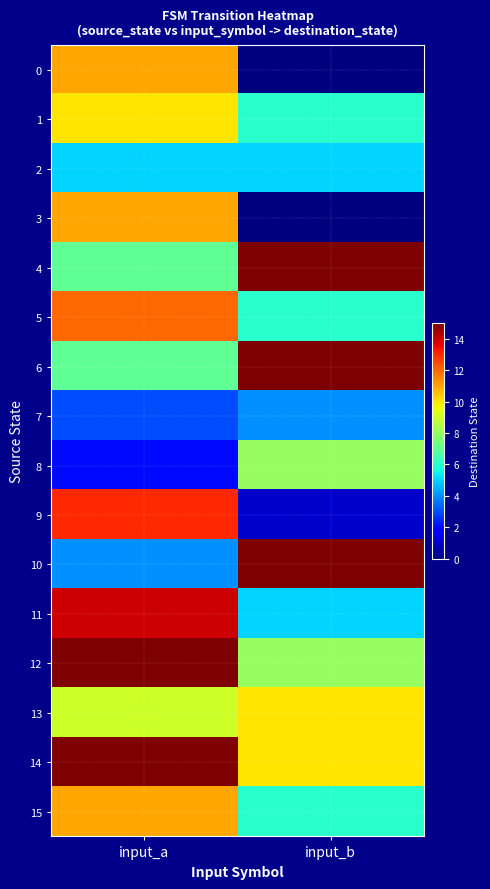

At how many categories does at least one series exceed 10?

2